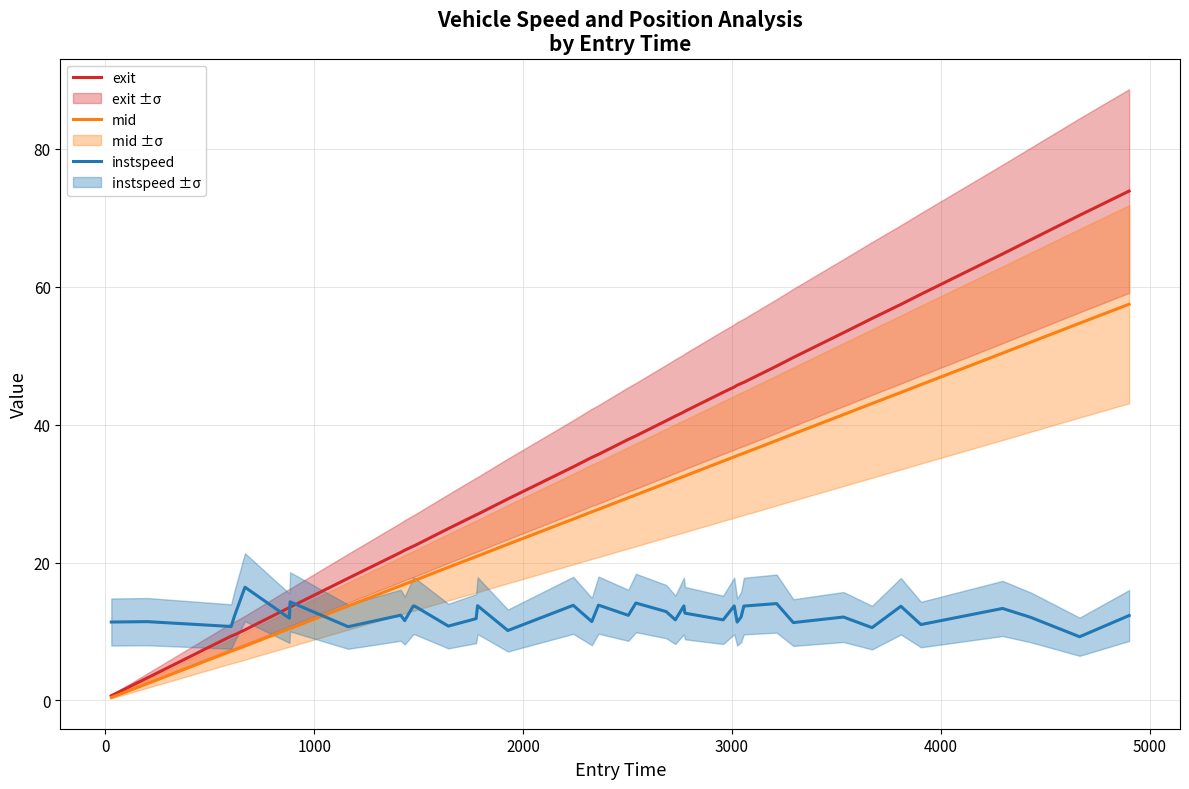

What is the highest value of the mid series?

57.5